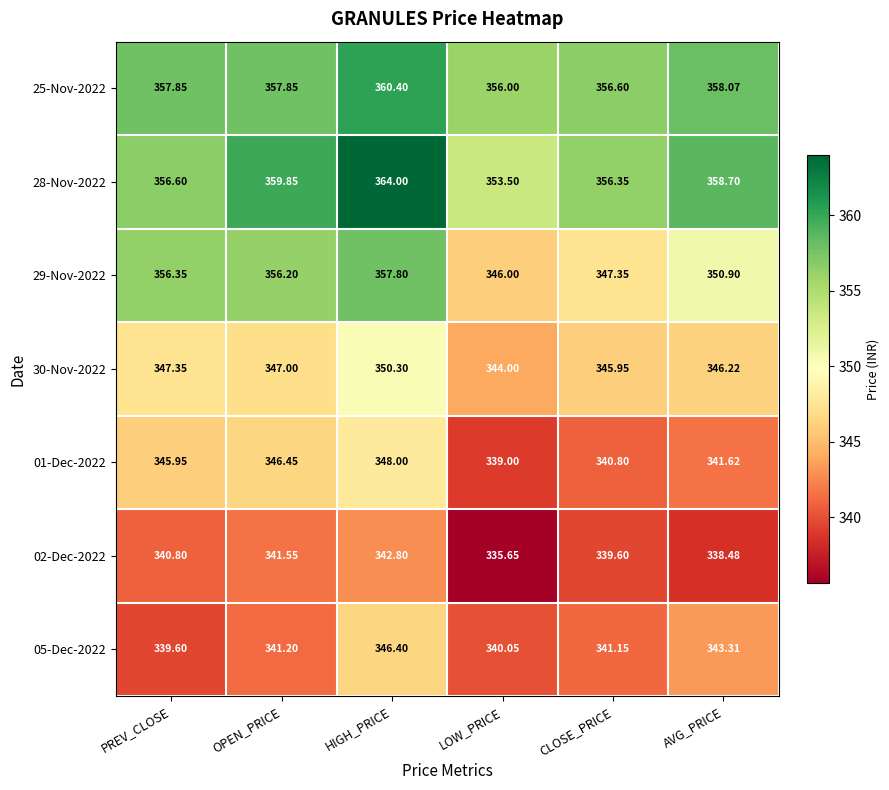

How many data points does each series have?

6